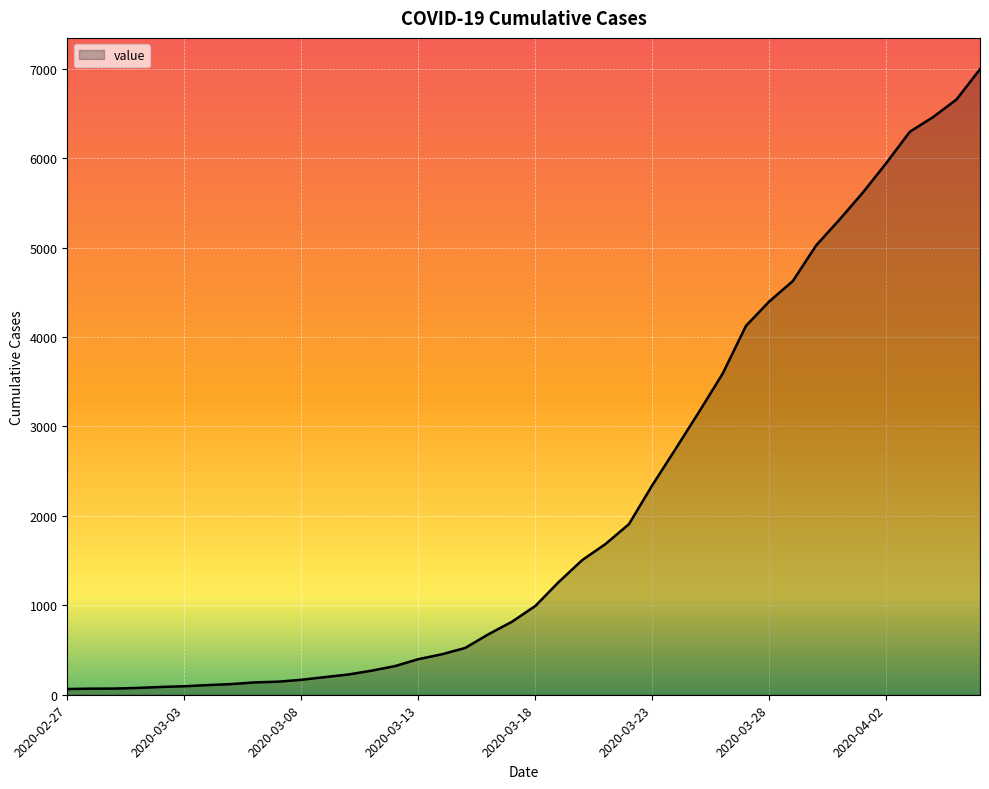

What is the difference between the maximum and minimum values?

6931